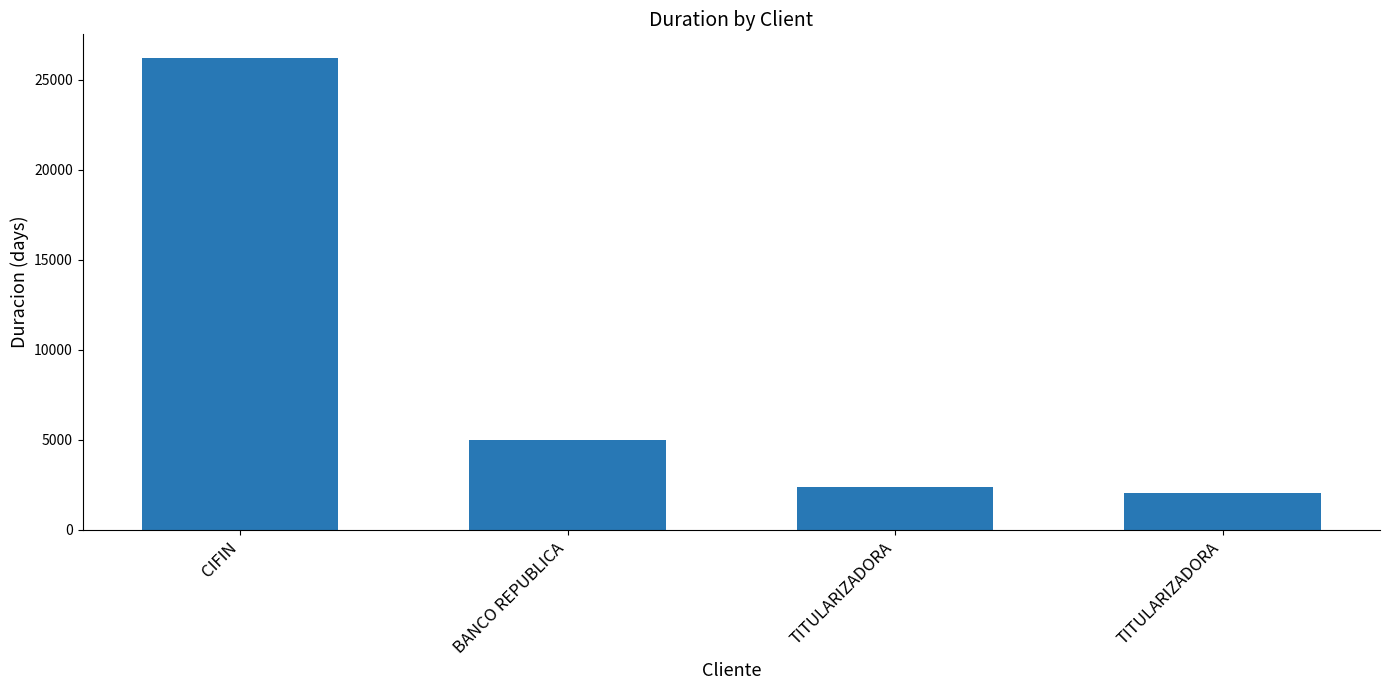

How many series are shown in this chart?

1